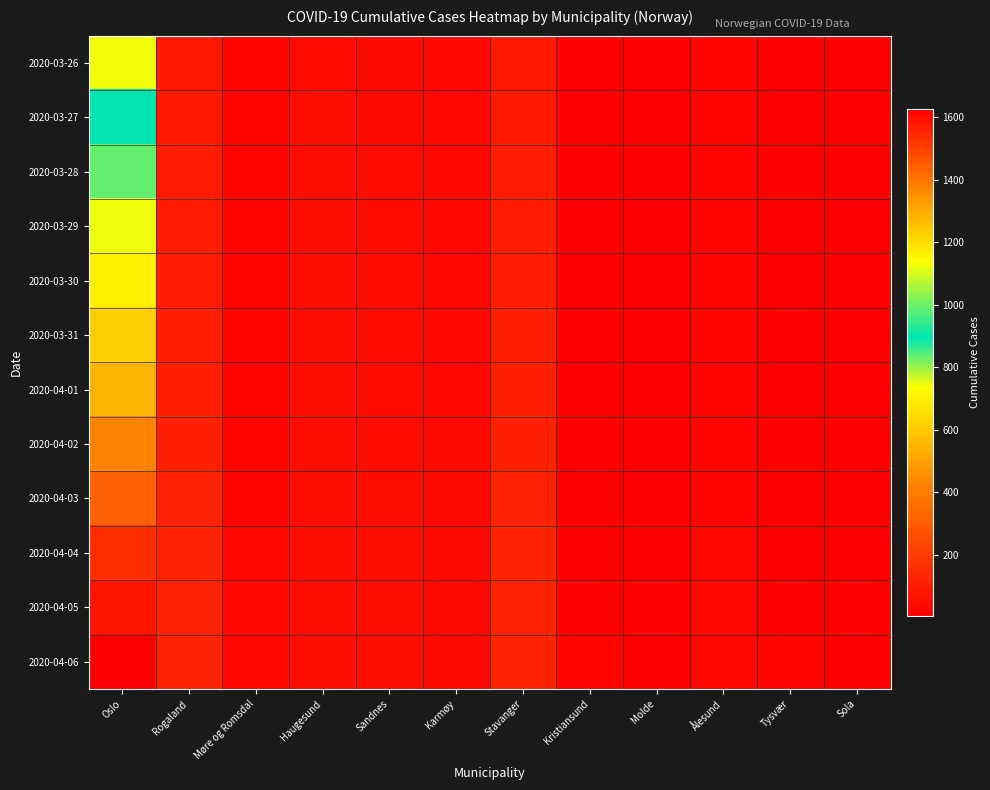

Count the number of categories in the chart.

12